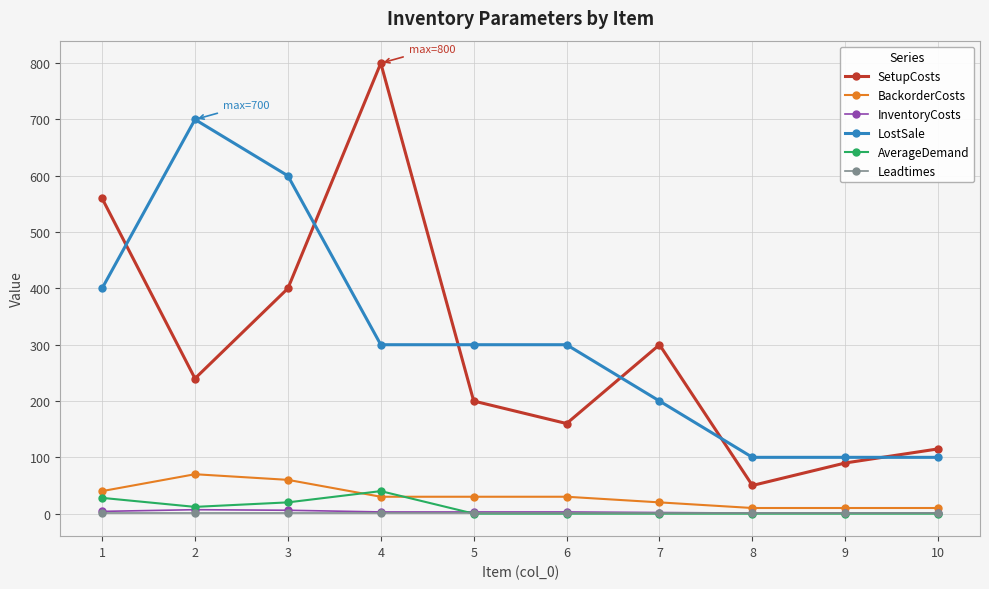

The value of SetupCosts at 5 is 357. True or false?

False